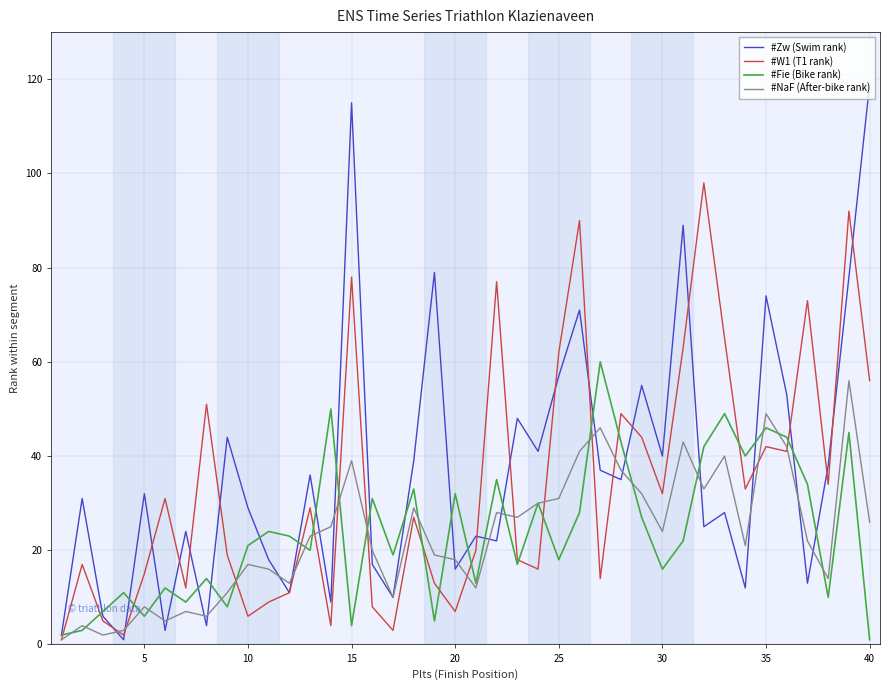

Is this an area chart (filled region under the line)?

No